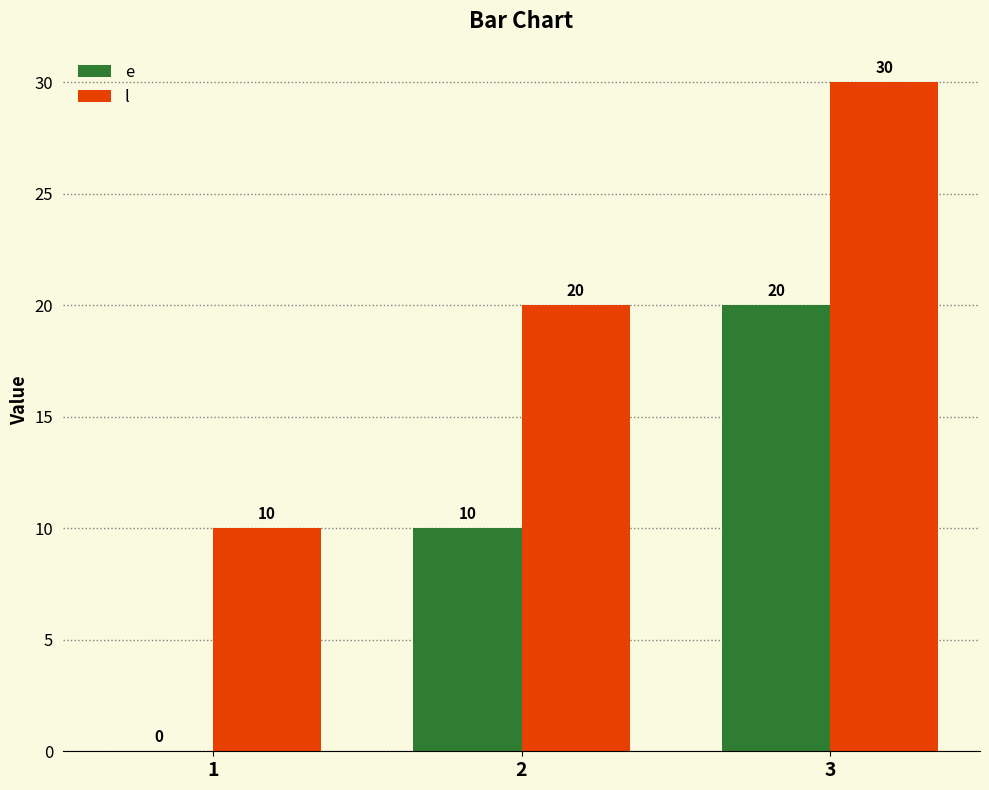

What are all the series names shown in the legend?

e, l